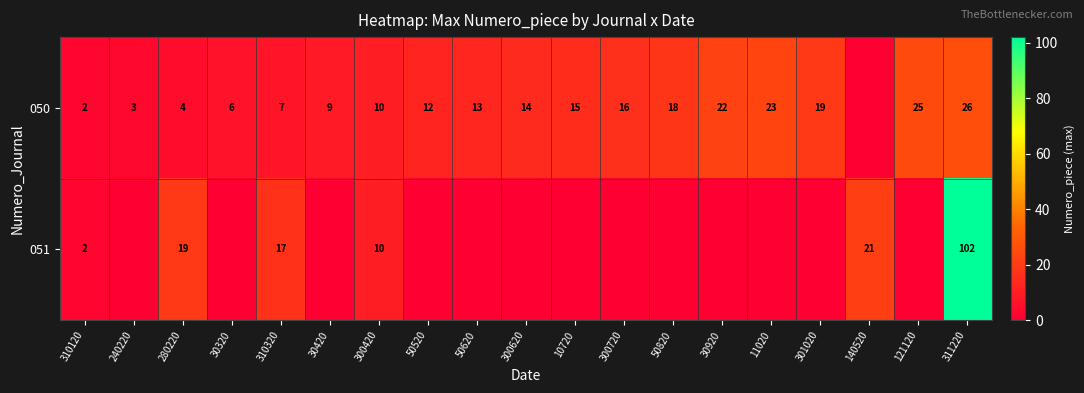

What is the sum of the 050 values at 50620 and 30420?

22